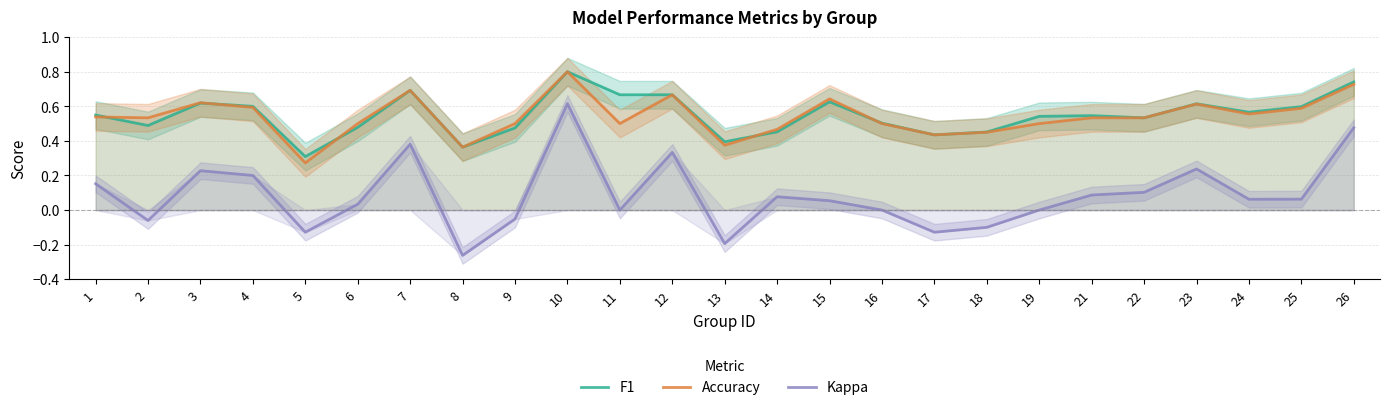

What is the value of the Accuracy point at the 8th from the left?

0.4